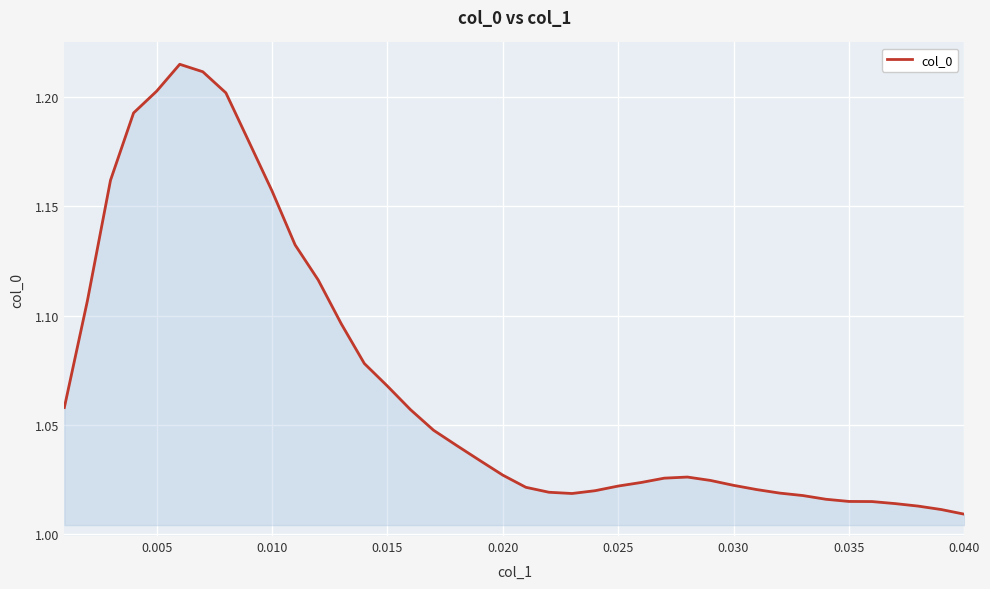

How many lines are shown in the chart?

1